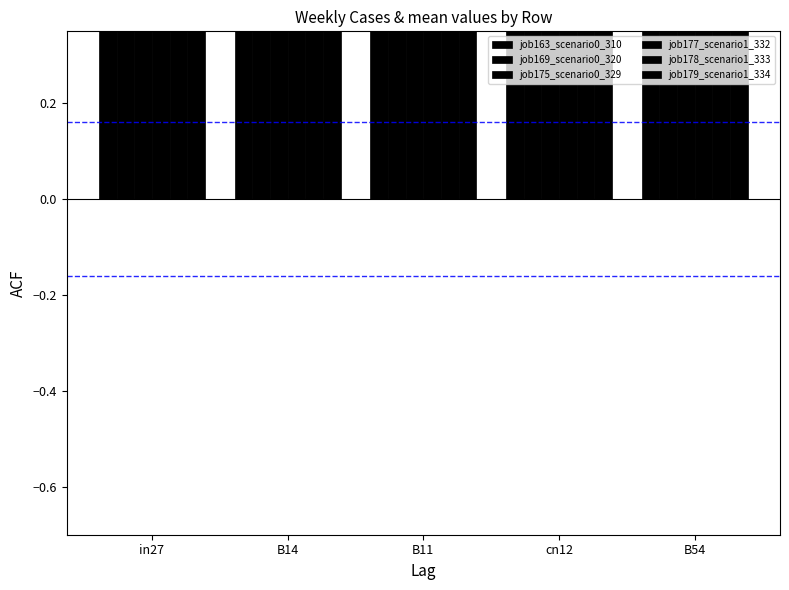

What is the maximum value shown in the chart?

1.1